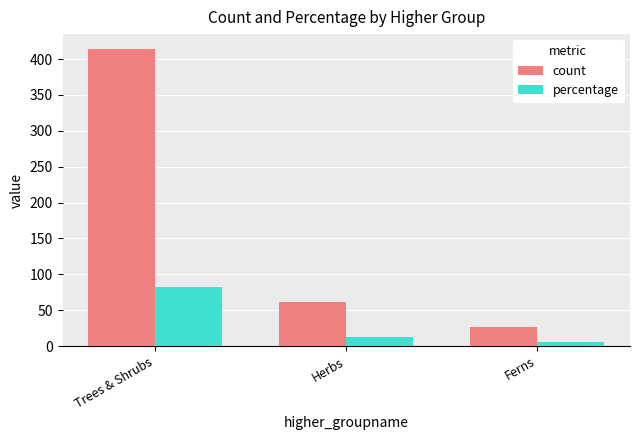

How many groups of bars are there?

3